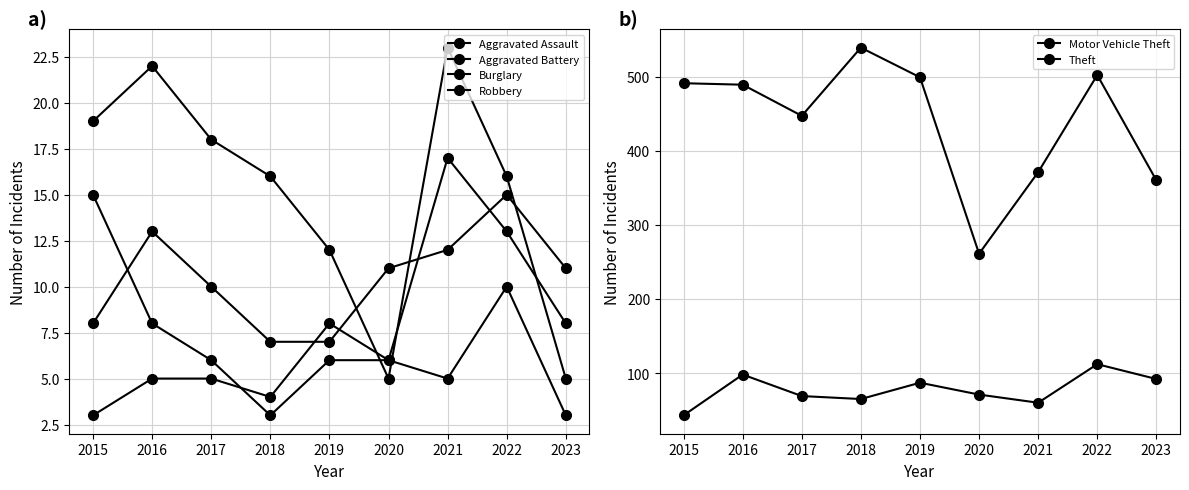

True or false: Burglary and Theft cross at least once.

False